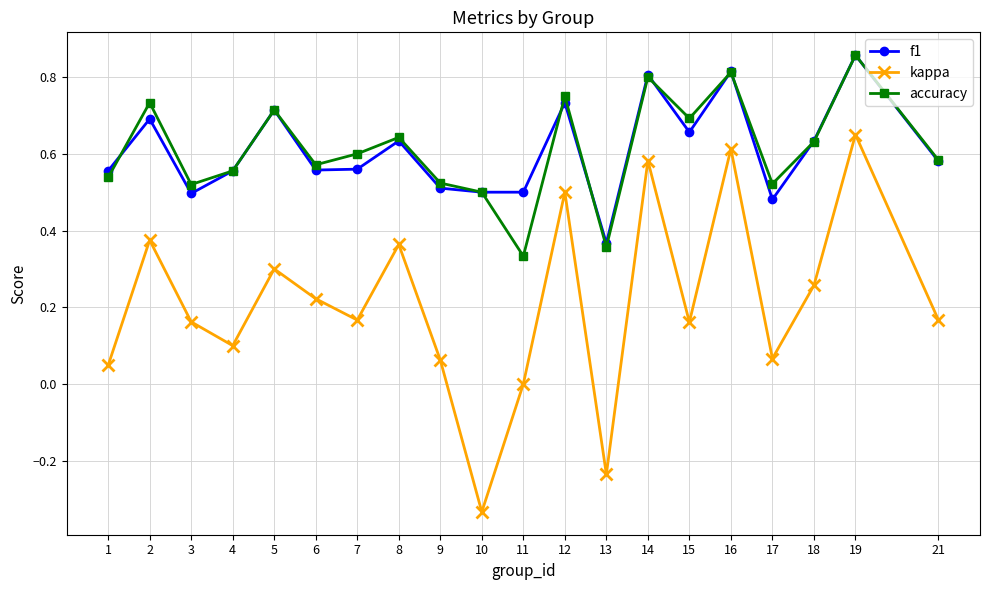

Which series has the widest spread of values?

kappa